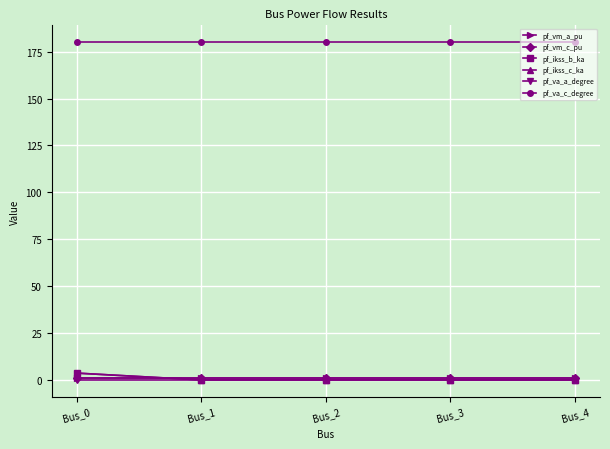

What is the difference between the maximum and minimum values in the pf_ikss_b_ka series?

3.6